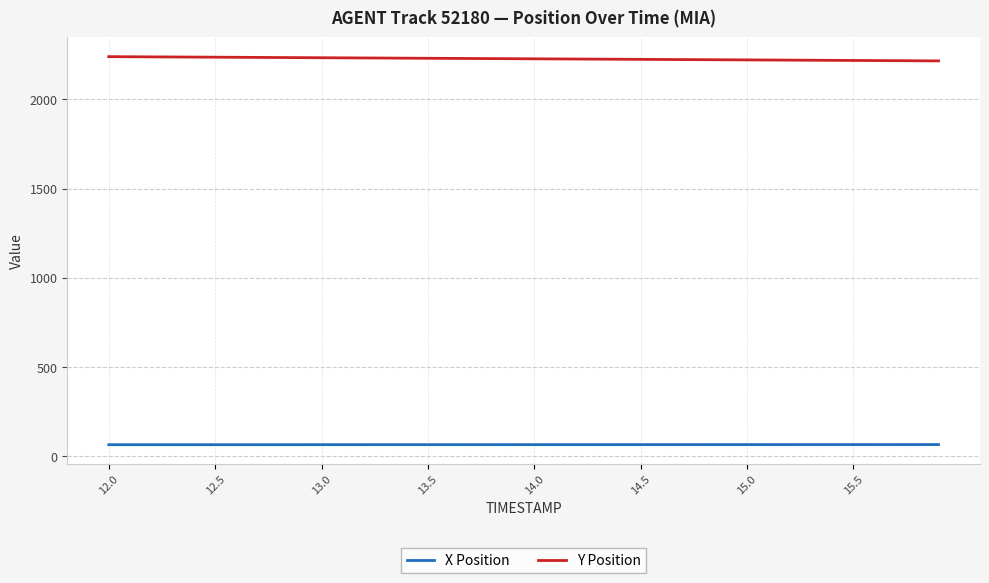

What is the maximum value shown in the chart?

2239.7